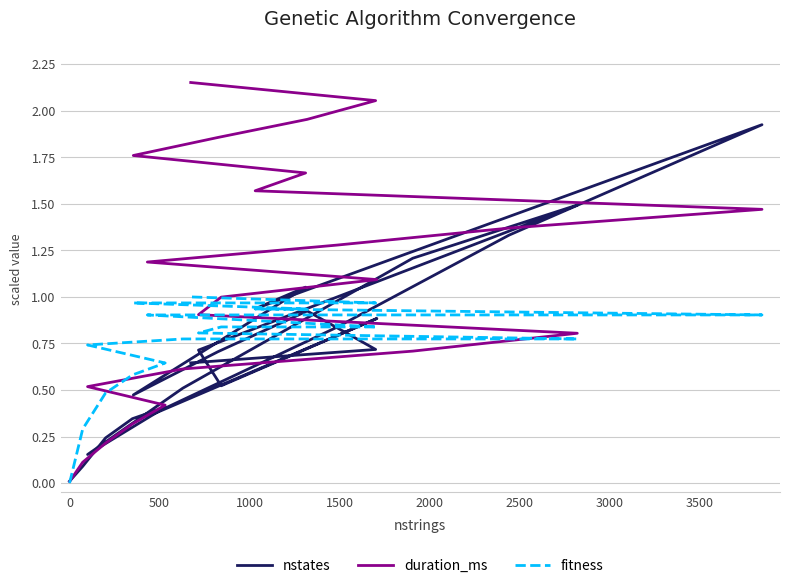

True or false: fitness has more than 0 interior local peaks.

False